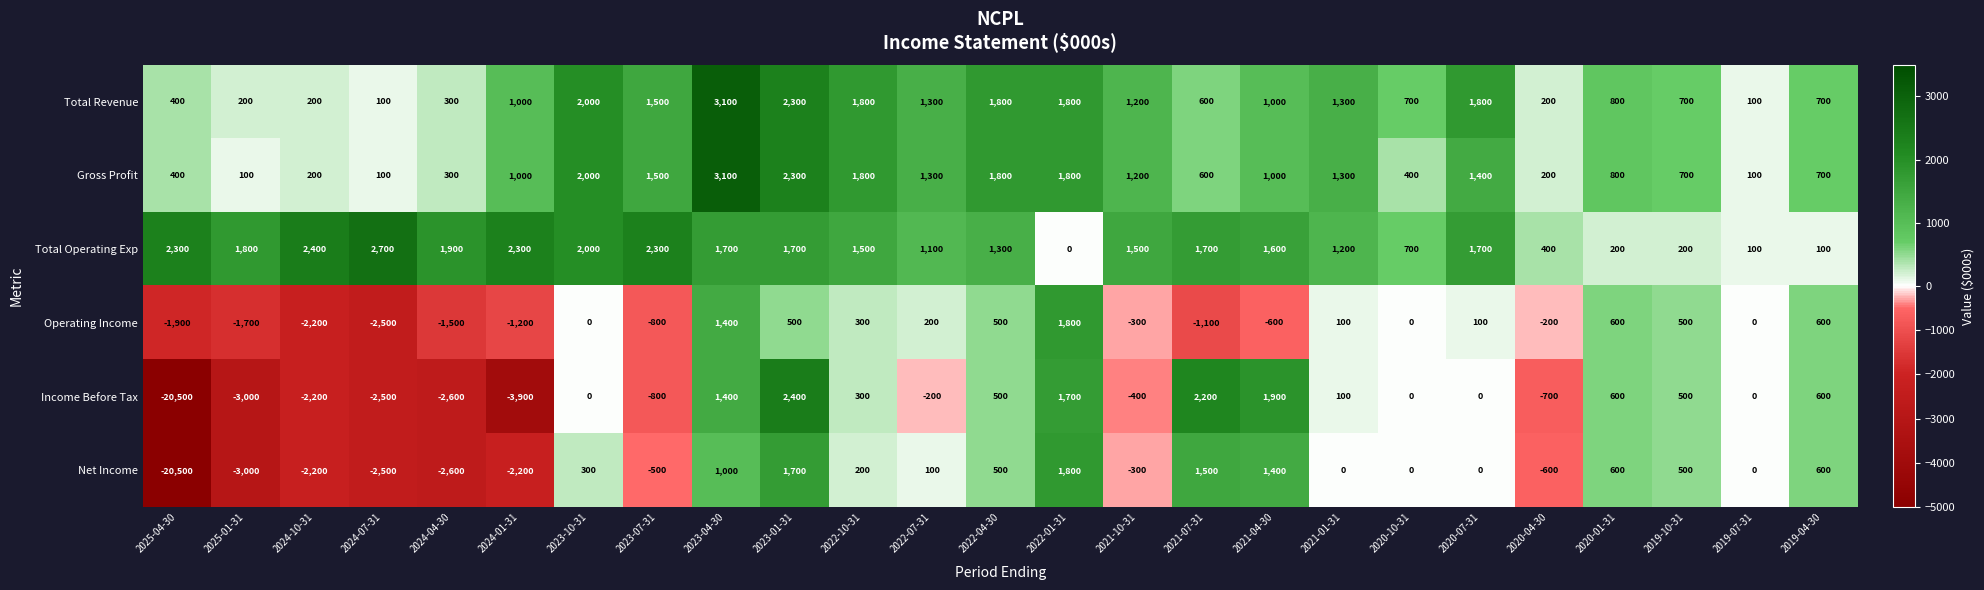

At which category is the sum across all series the highest?

2023-04-30